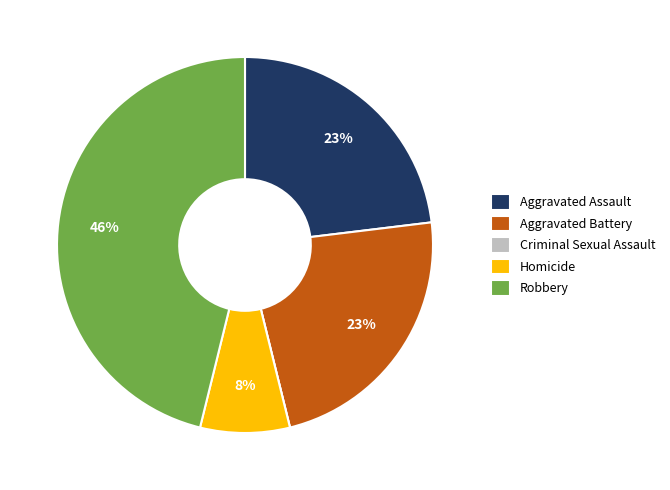

Is the sum of Aggravated Battery and Aggravated Assault greater than half?

No